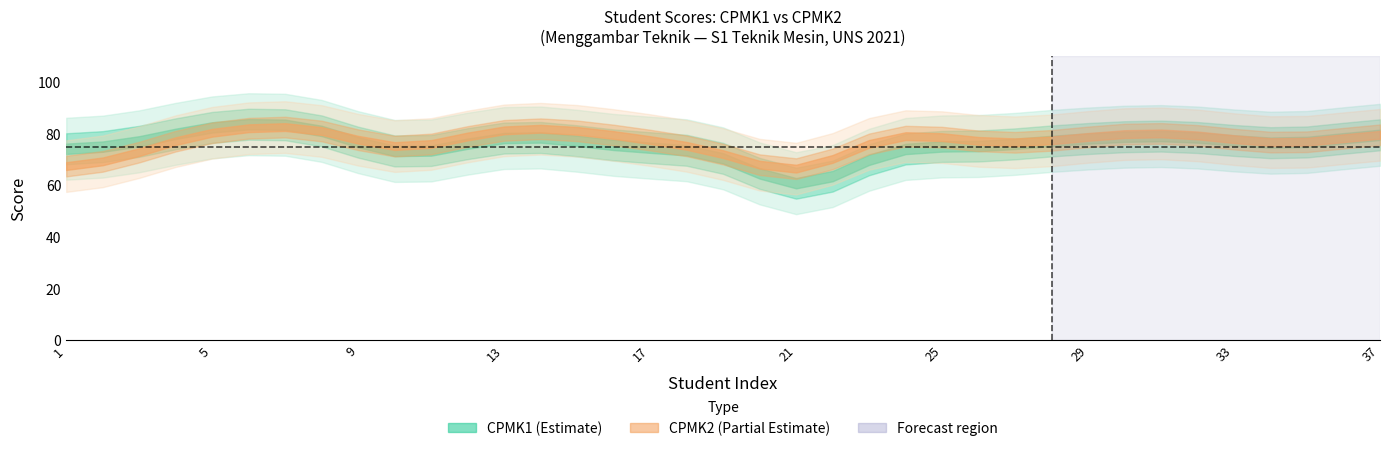

Rank the series by their average value, from highest to lowest.

CPMK2, CPMK1